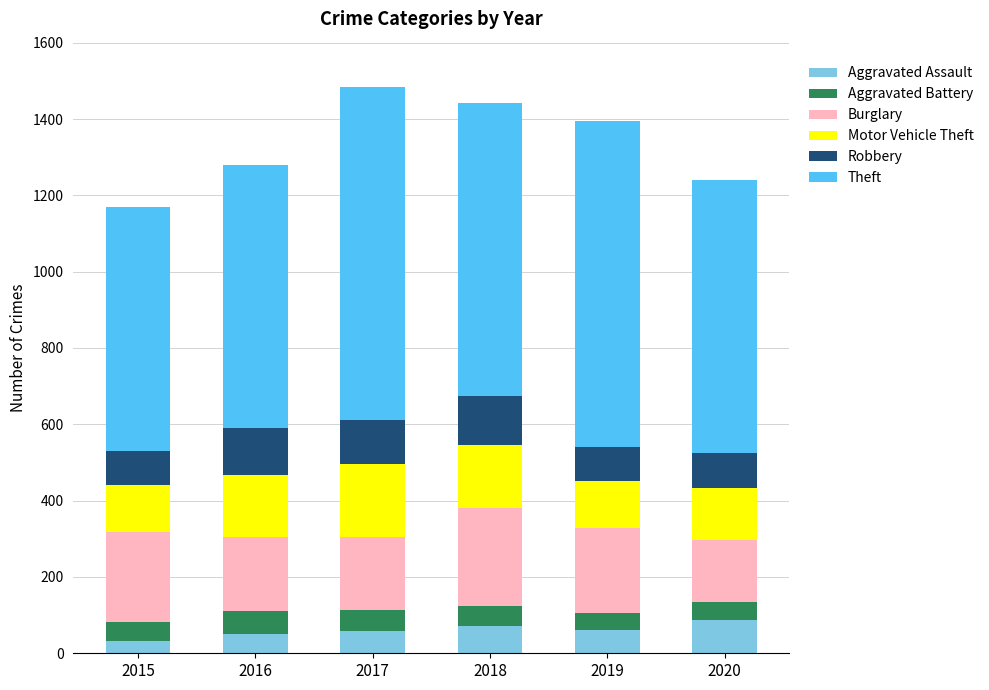

What is the difference between the second highest and minimum values in the Aggravated Assault series?

41